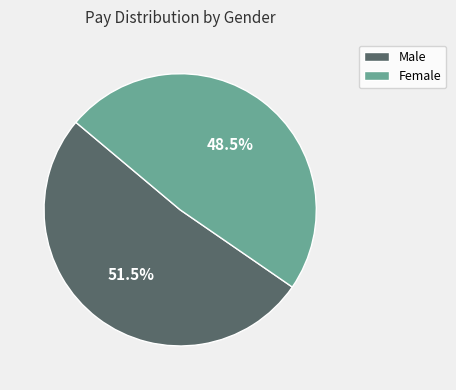

Does Male account for over 50% of the chart?

Yes